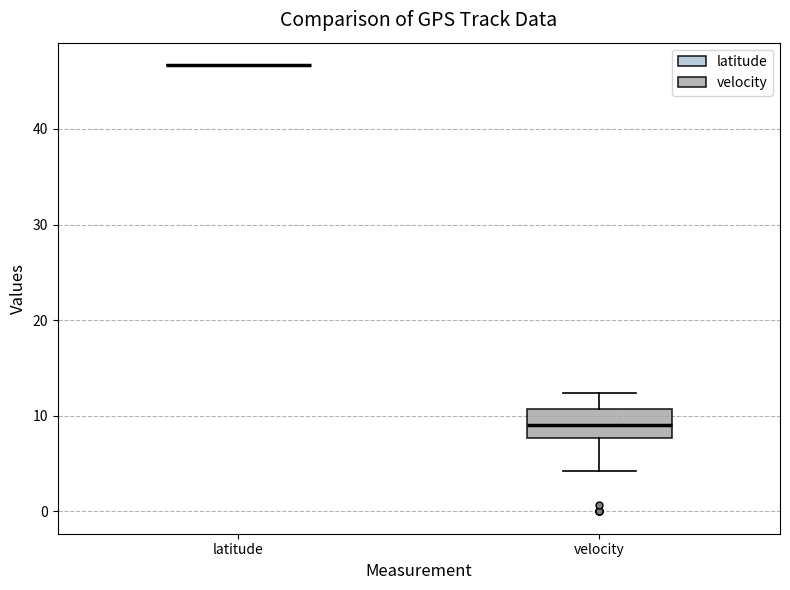

Reading left to right, transcribe this box plot: for each box, give where its median line is, the range the box spans, and where its two whiskers end, as read against the y-axis. The values are not printed on the chart, so give them approximately, as read against the axis.

latitude: box collapsed to a line at 47, whiskers 47 to 47
velocity: median 9, box 8 to 11, whiskers 4 to 12